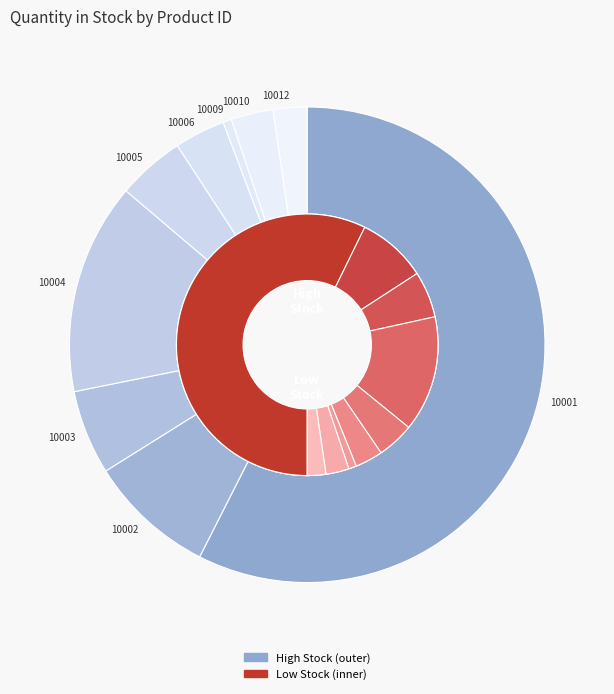

Does 10001 represent more than half of the total?

Yes